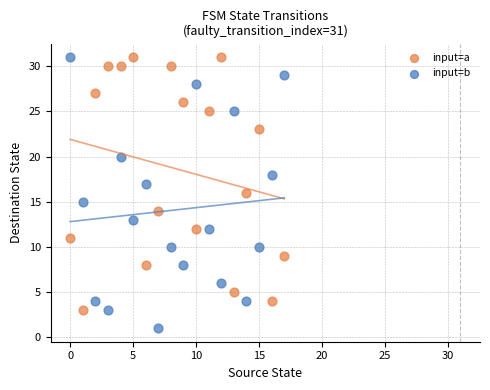

Across all data points, what is the range of Y values (max minus min)?

30